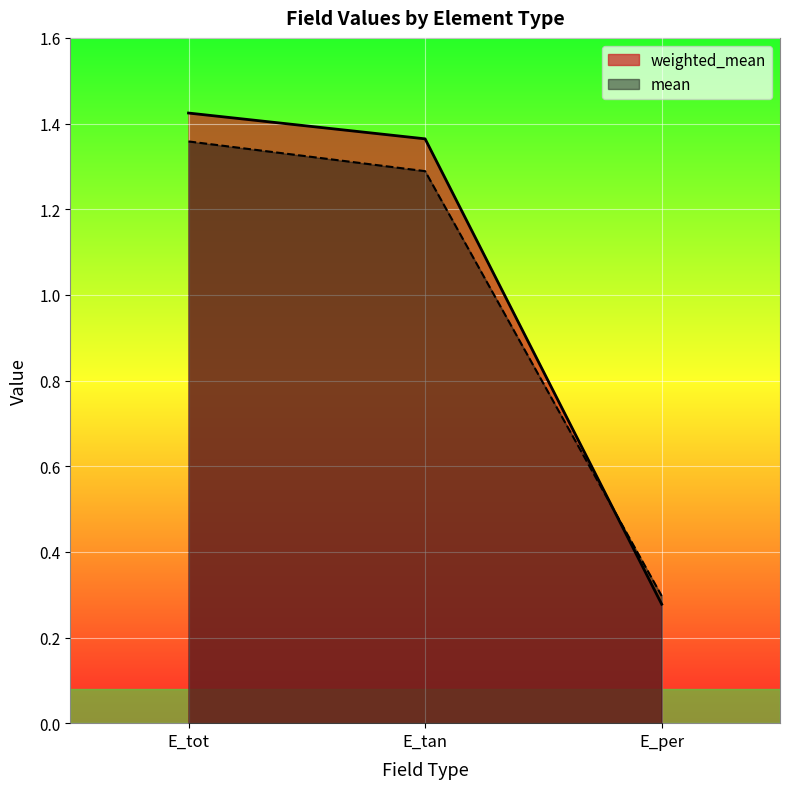

What is the difference between the maximum and minimum values in the mean series?

1.1